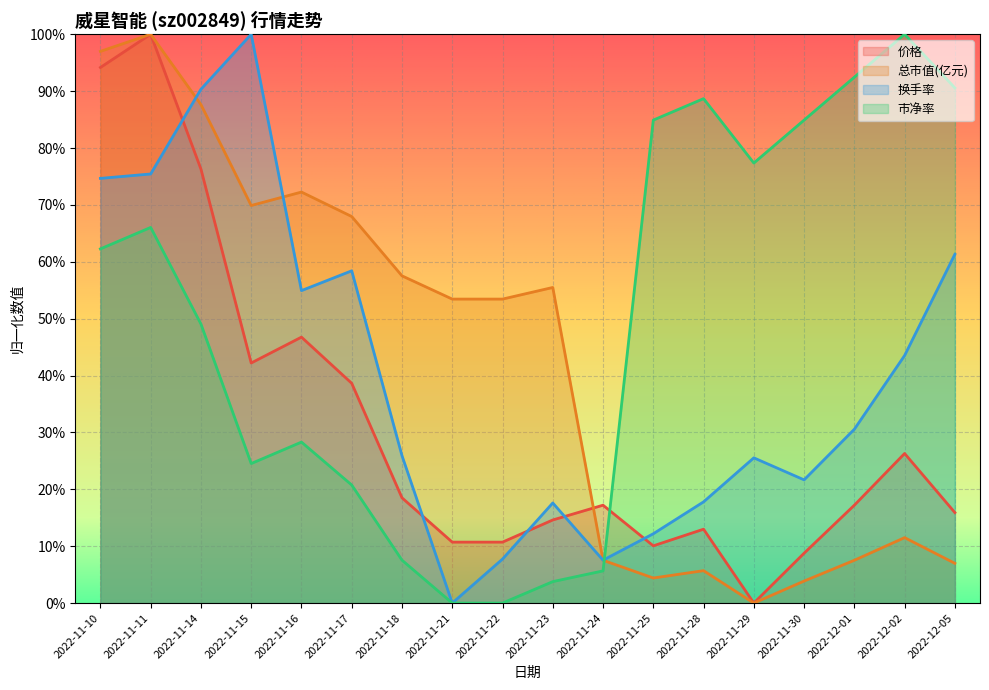

Where is 总市值(亿元) nearest to the value 0?

2022-11-29